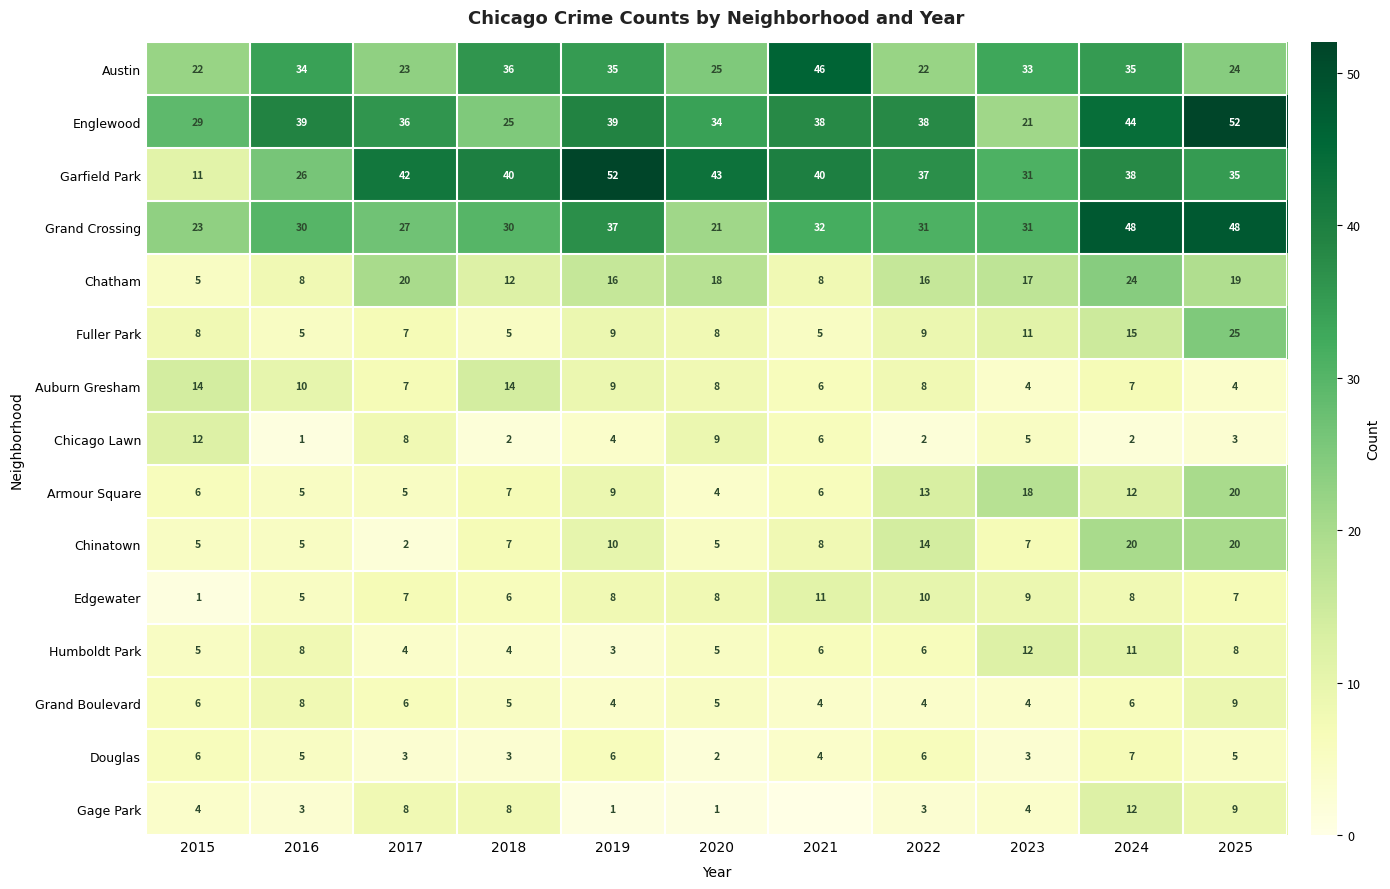

Is it true that Chatham equals 23 at 2022?

False